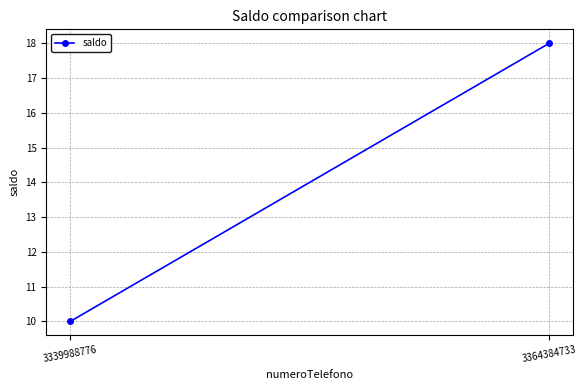

Reading right to left, what are all the values shown in this chart?

3364384733=18	3339988776=10